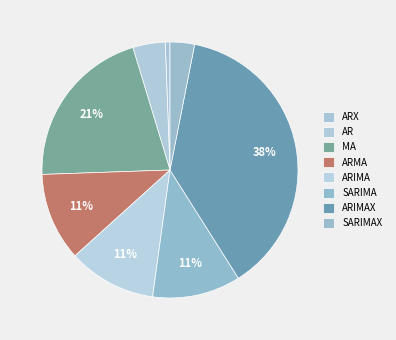

Combined, what portion of the pie is ARIMAX and MA?

58.8%